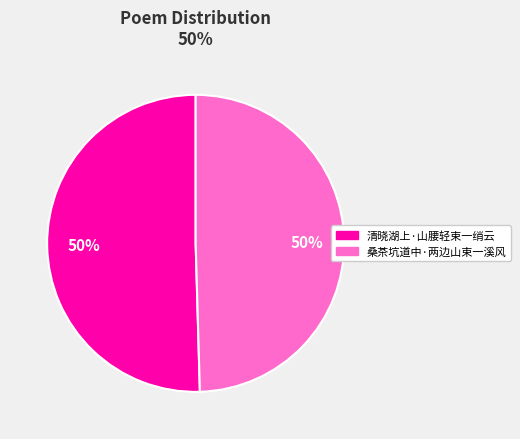

How many slices are in this pie chart?

2